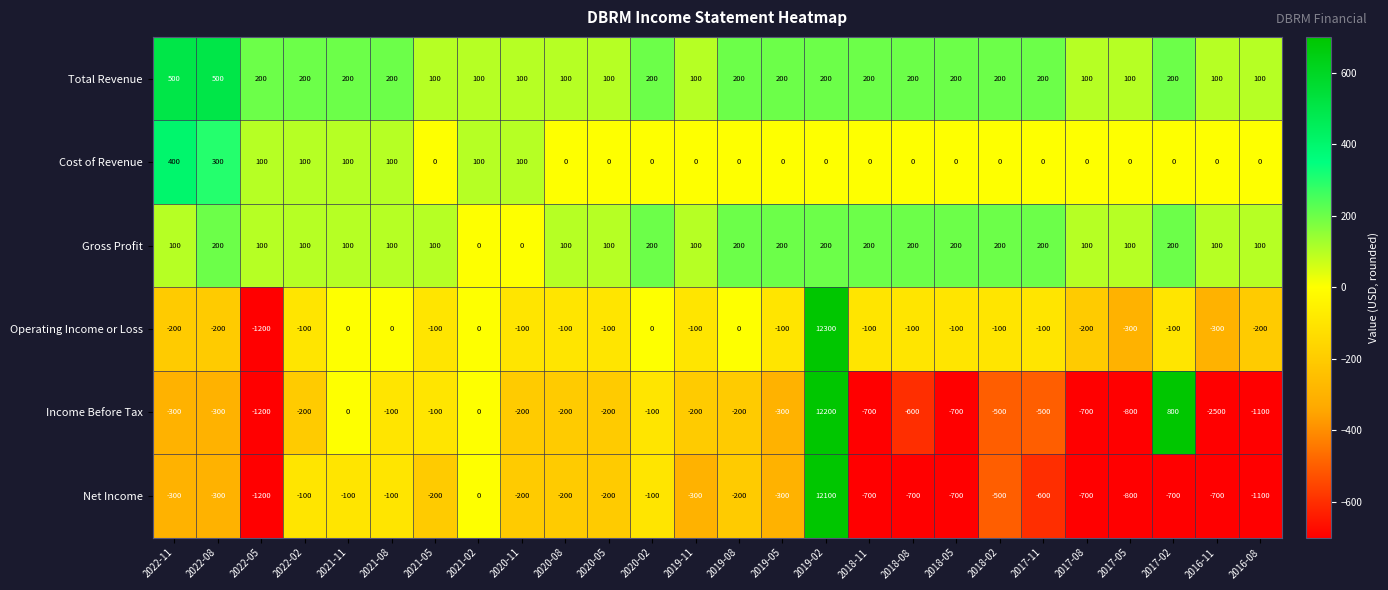

At how many categories does at least one series exceed 8528?

1